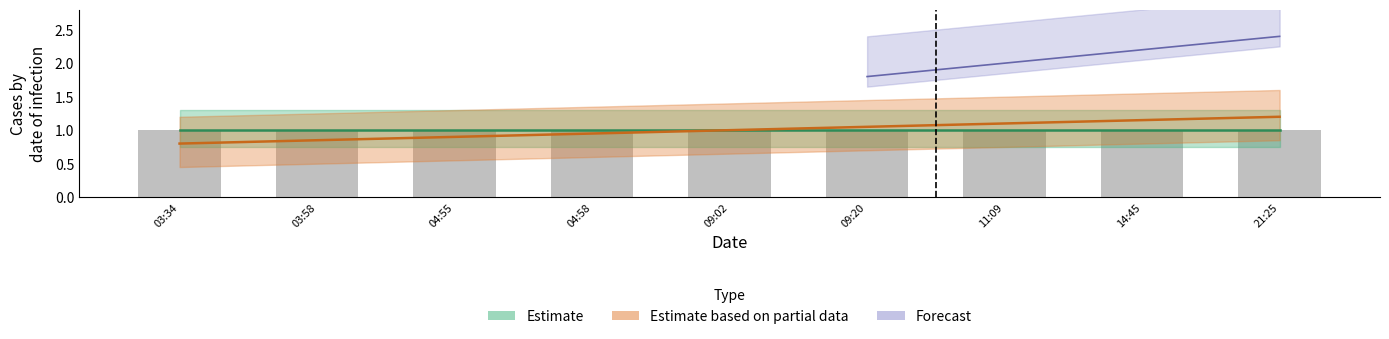

At 2019-04-30 09:20, list the series in order from largest to smallest.

Forecast, Estimate based on partial data, Estimate